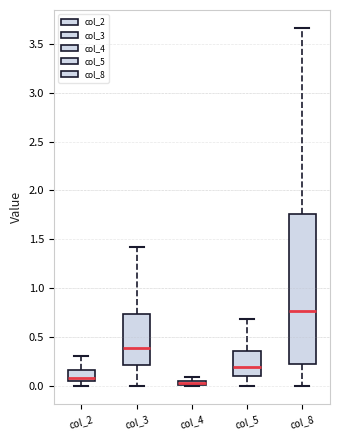

Which box has the highest median line?

col_8